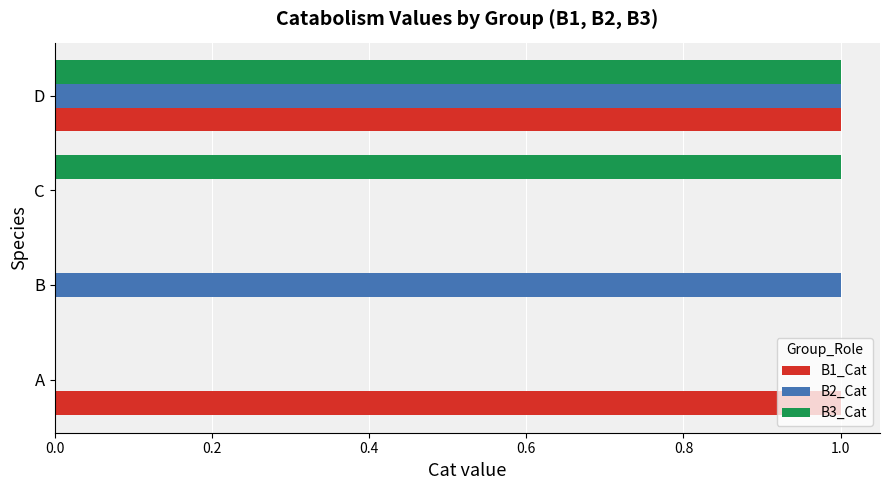

At which category is the sum across all series the highest?

D